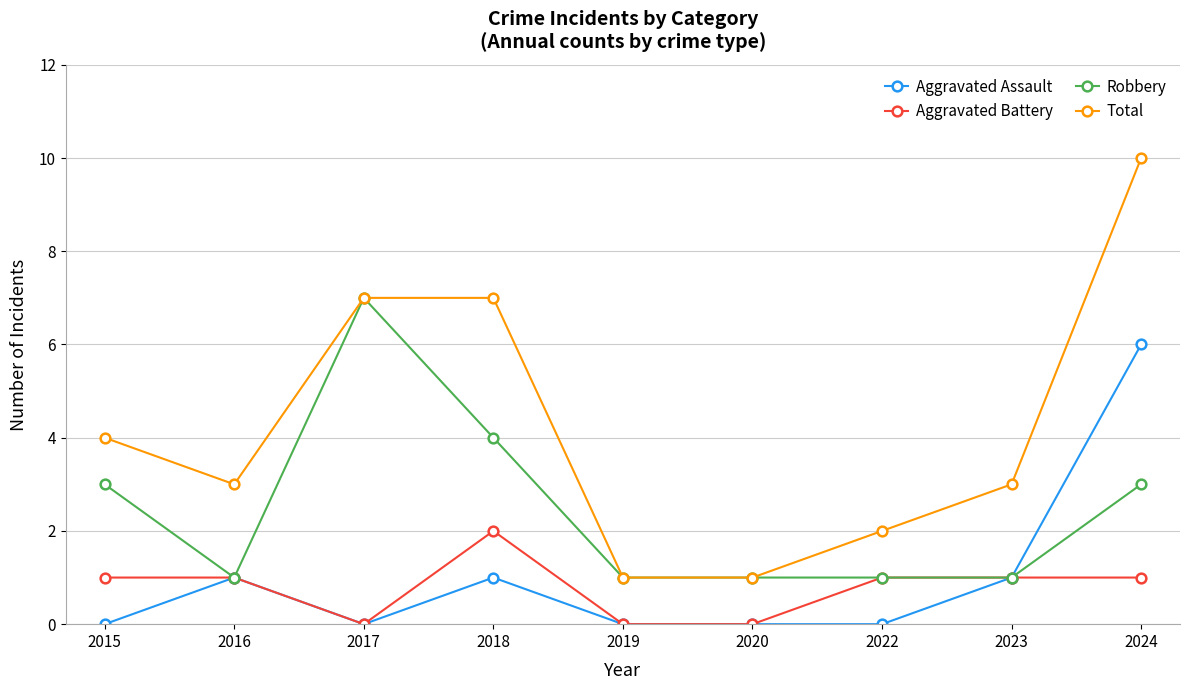

How many distinct data groups are displayed?

4